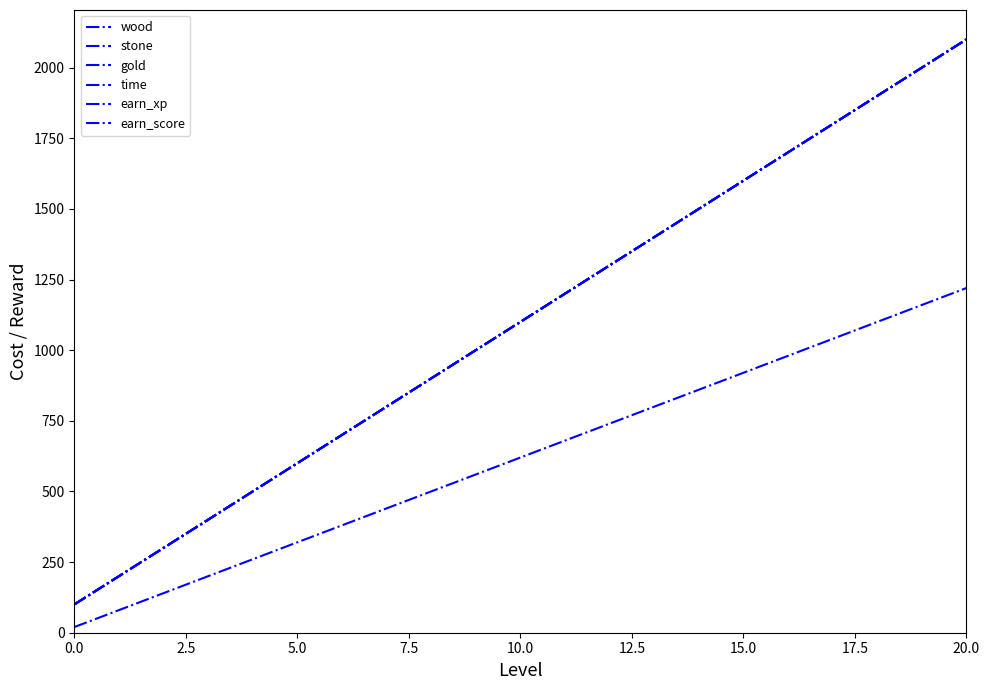

What is the label of the 7th point from the right?

14